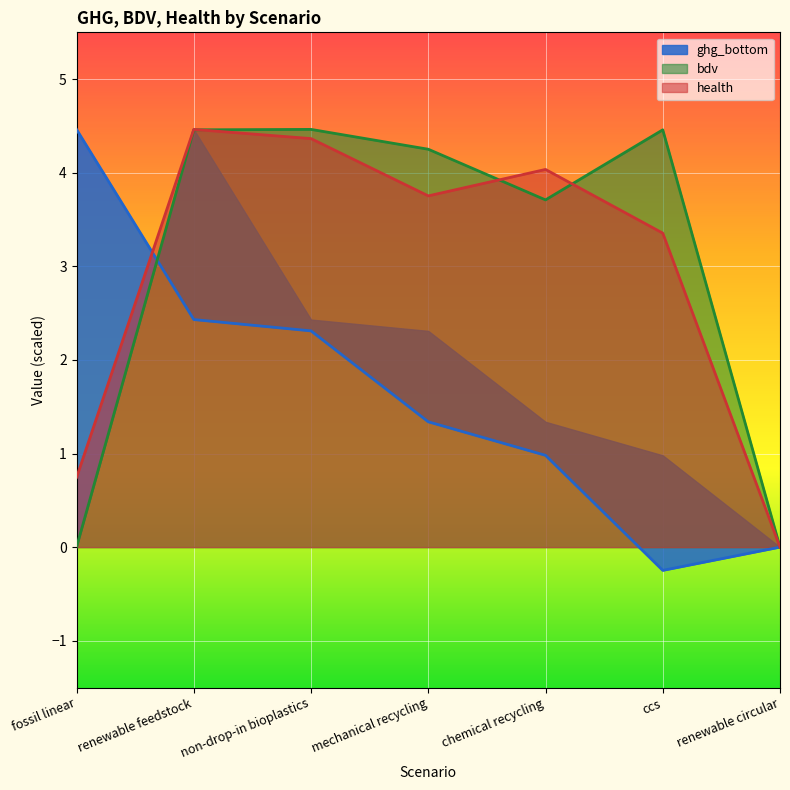

How many values in ghg are below zero?

1